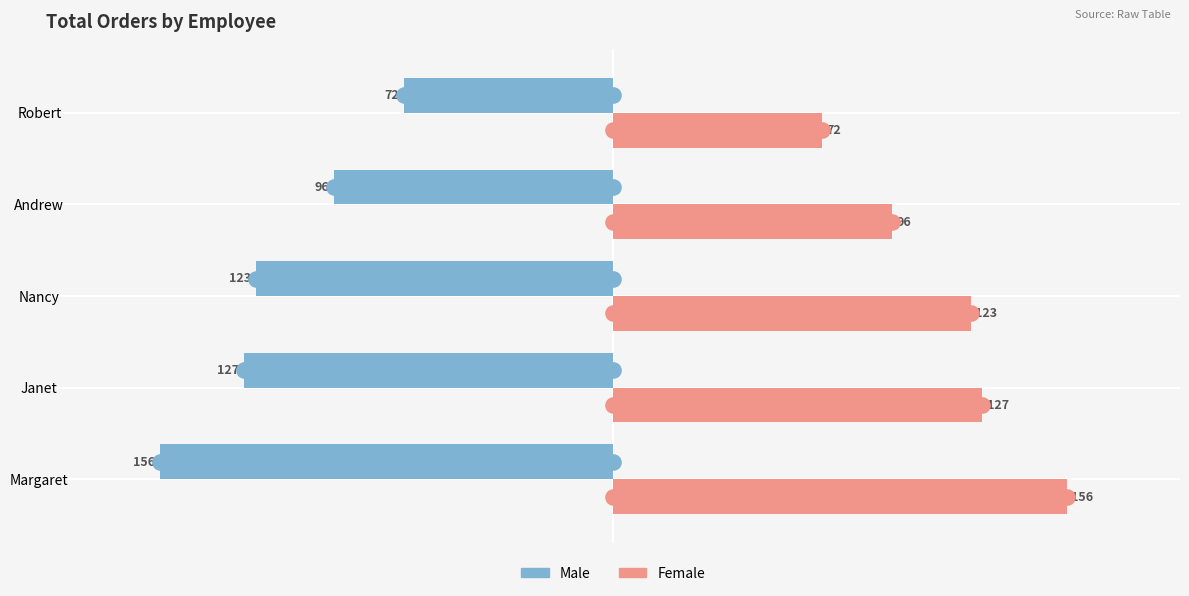

At how many categories does at least one series exceed -84?

5